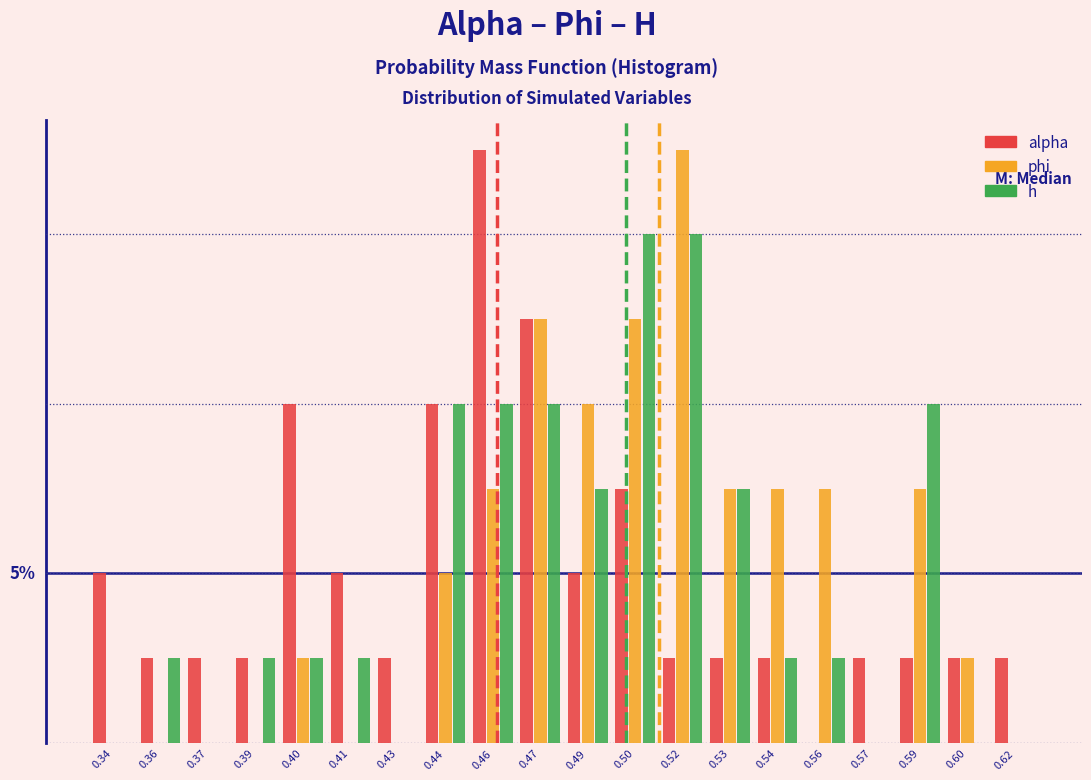

What are all the series names shown in the legend?

alpha, phi, h